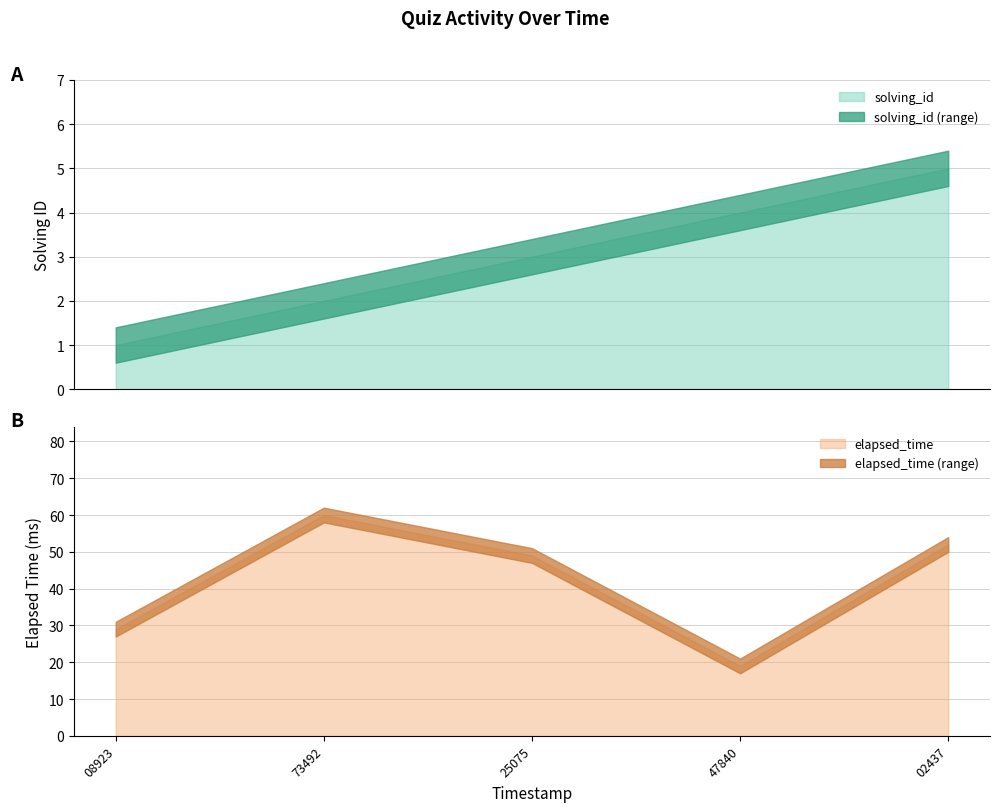

What are all the series names shown in the legend?

solving_id, elapsed_time